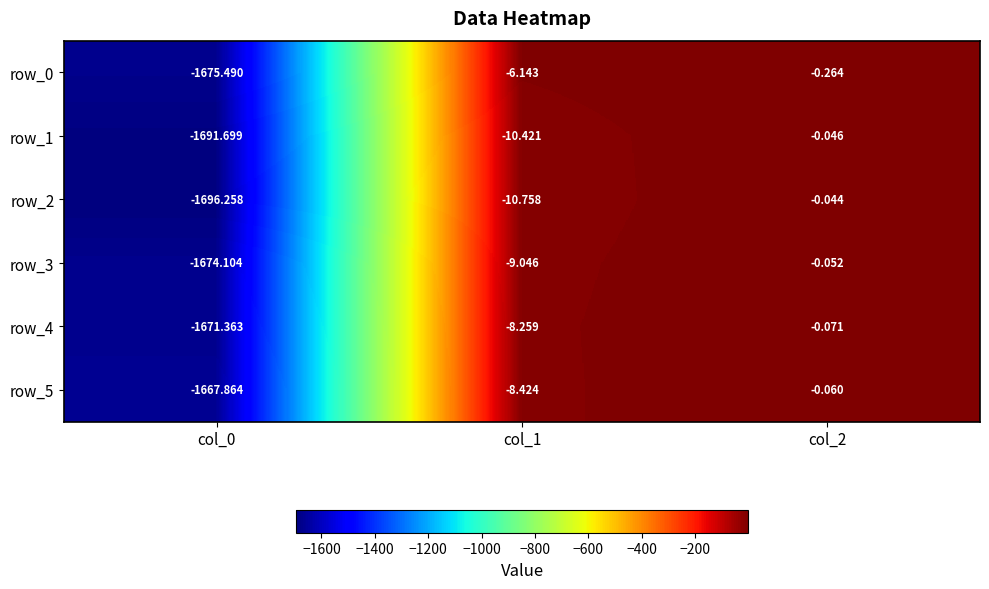

Is the value of row_4 at col_2 greater than the value of row_5 at col_1?

Yes